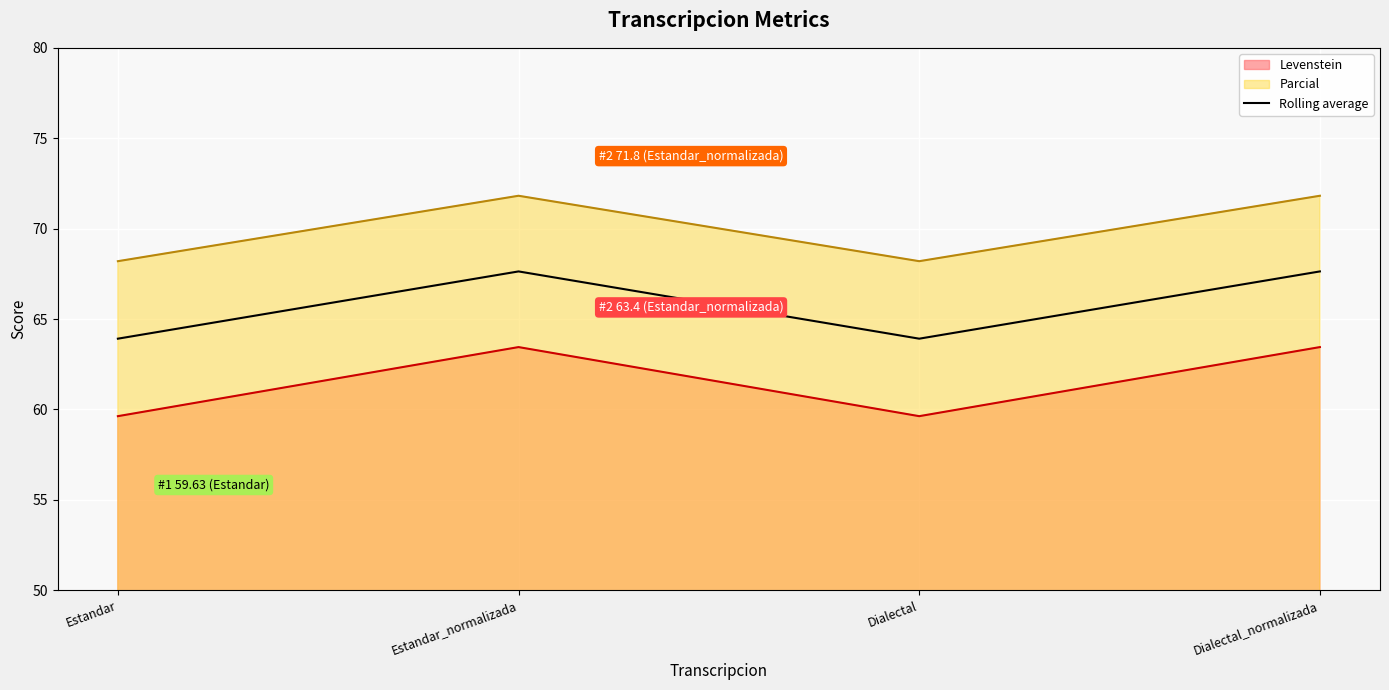

Reading left to right, what are all the values shown in this chart?

Levenstein: Estandar=59.6	Estandar_normalizada=63.4	Dialectal=59.6	Dialectal_normalizada=63.4
Parcial: Estandar=68.2	Estandar_normalizada=71.8	Dialectal=68.2	Dialectal_normalizada=71.8
Rolling average: Estandar=63.9	Estandar_normalizada=67.6	Dialectal=63.9	Dialectal_normalizada=67.6